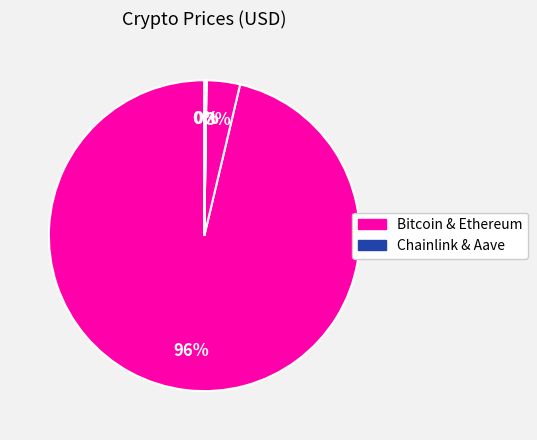

Is there any slice that represents more than half of the pie?

Yes